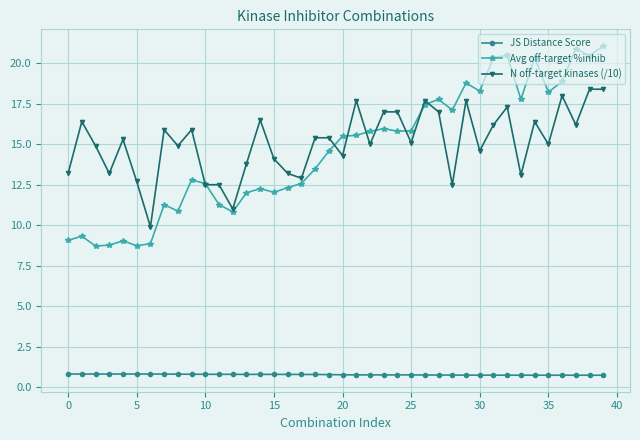

What is the greatest value displayed?

21.1